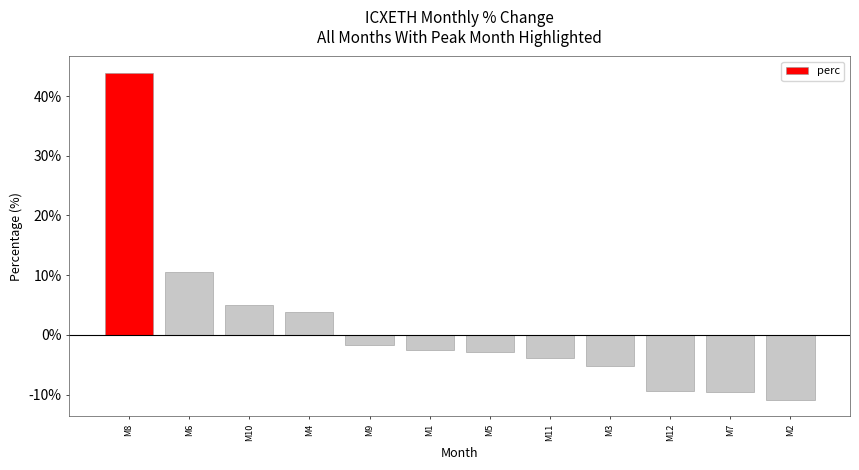

At which label is the value closest to 16?

M6